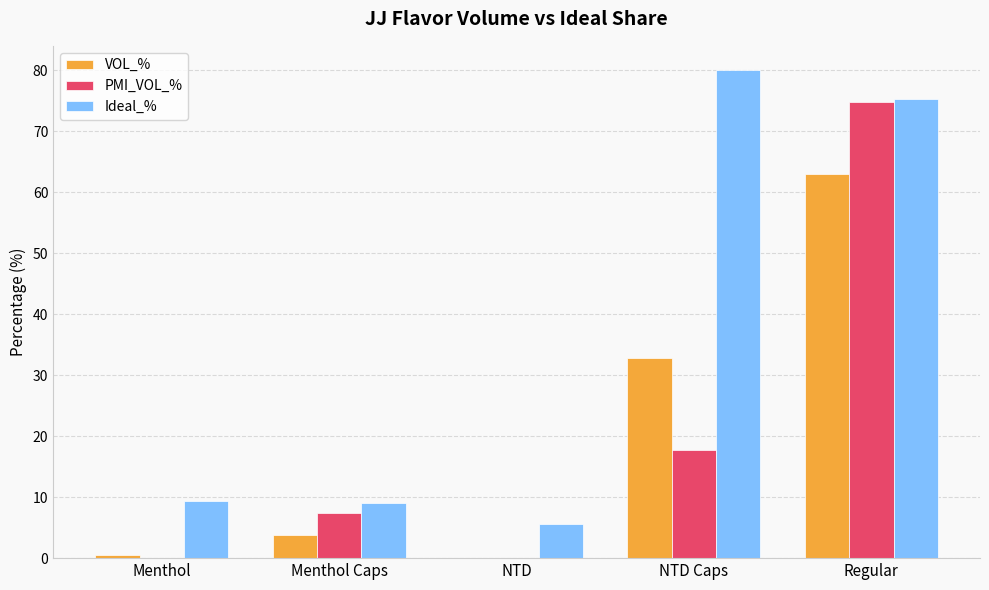

What is the greatest value displayed?

80.0